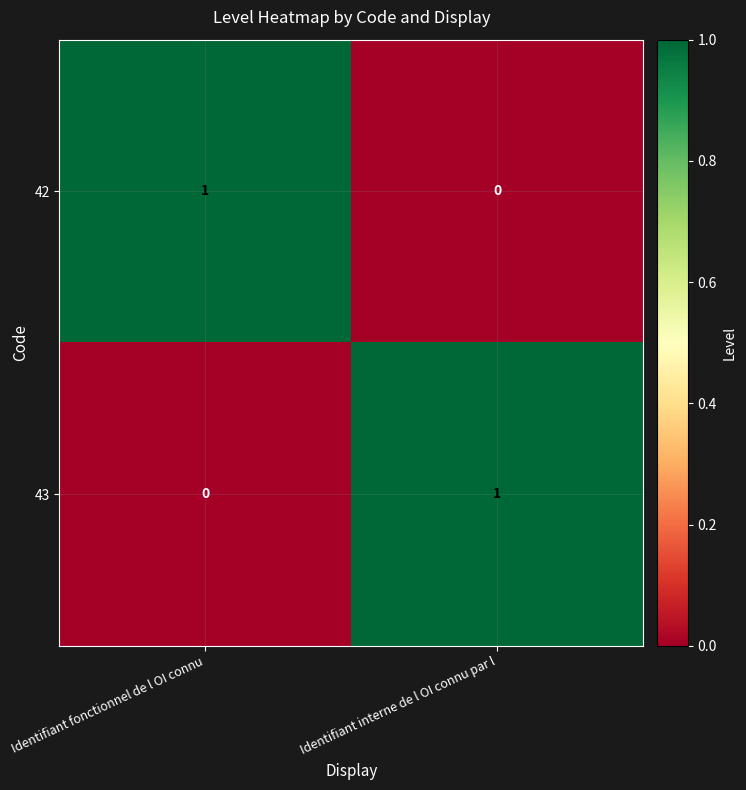

The value of 42 at Identifiant fonctionnel de l OI connu is 1. True or false?

True